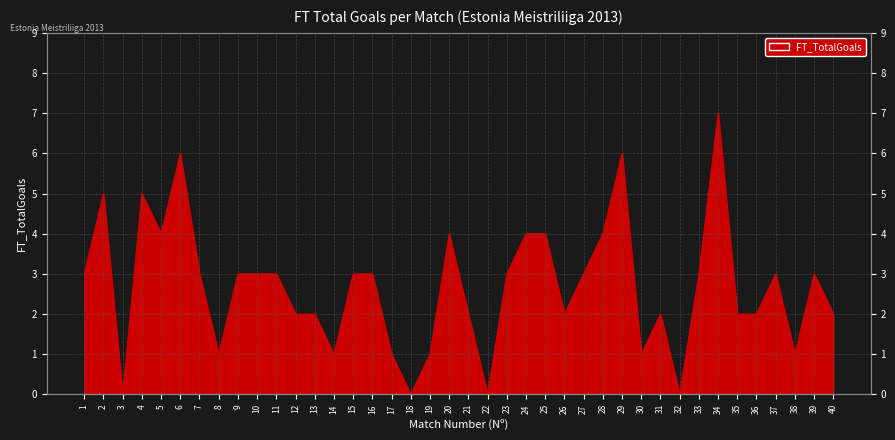

How many values are above zero?

36